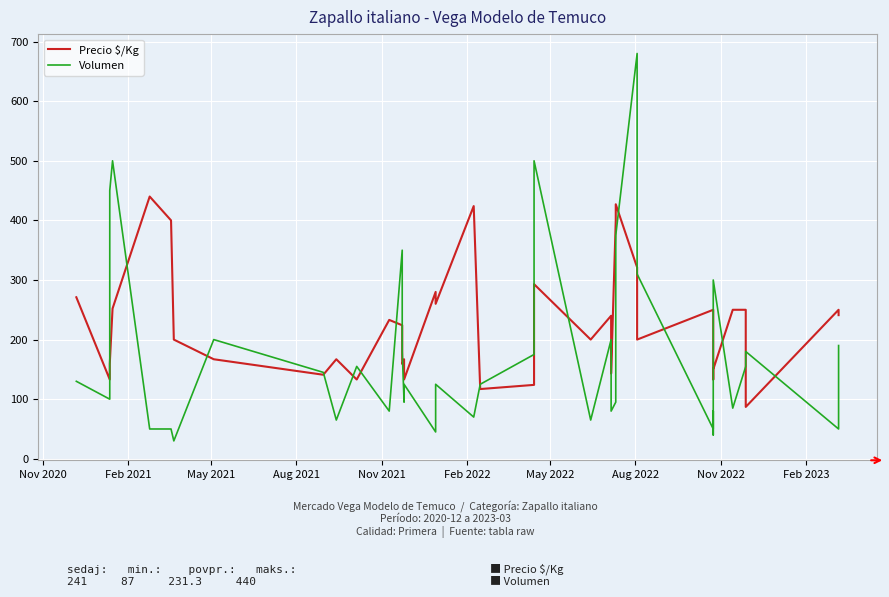

What is the maximum value shown in the chart?

680